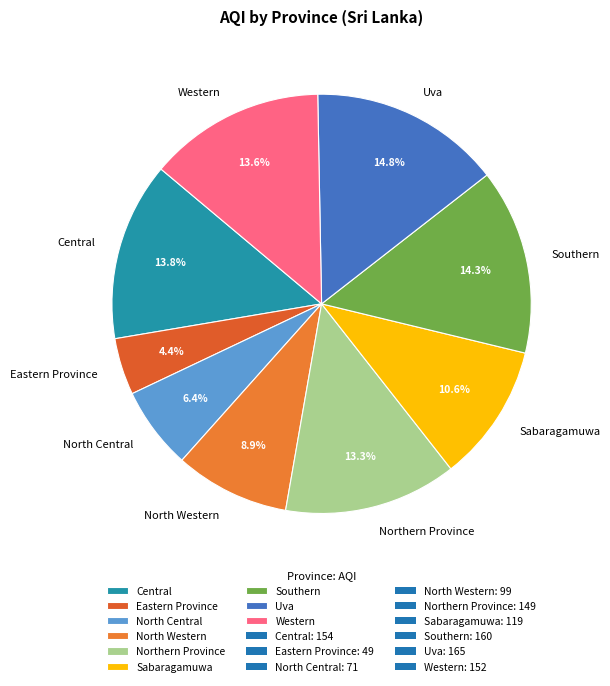

Does any single category account for the majority?

No